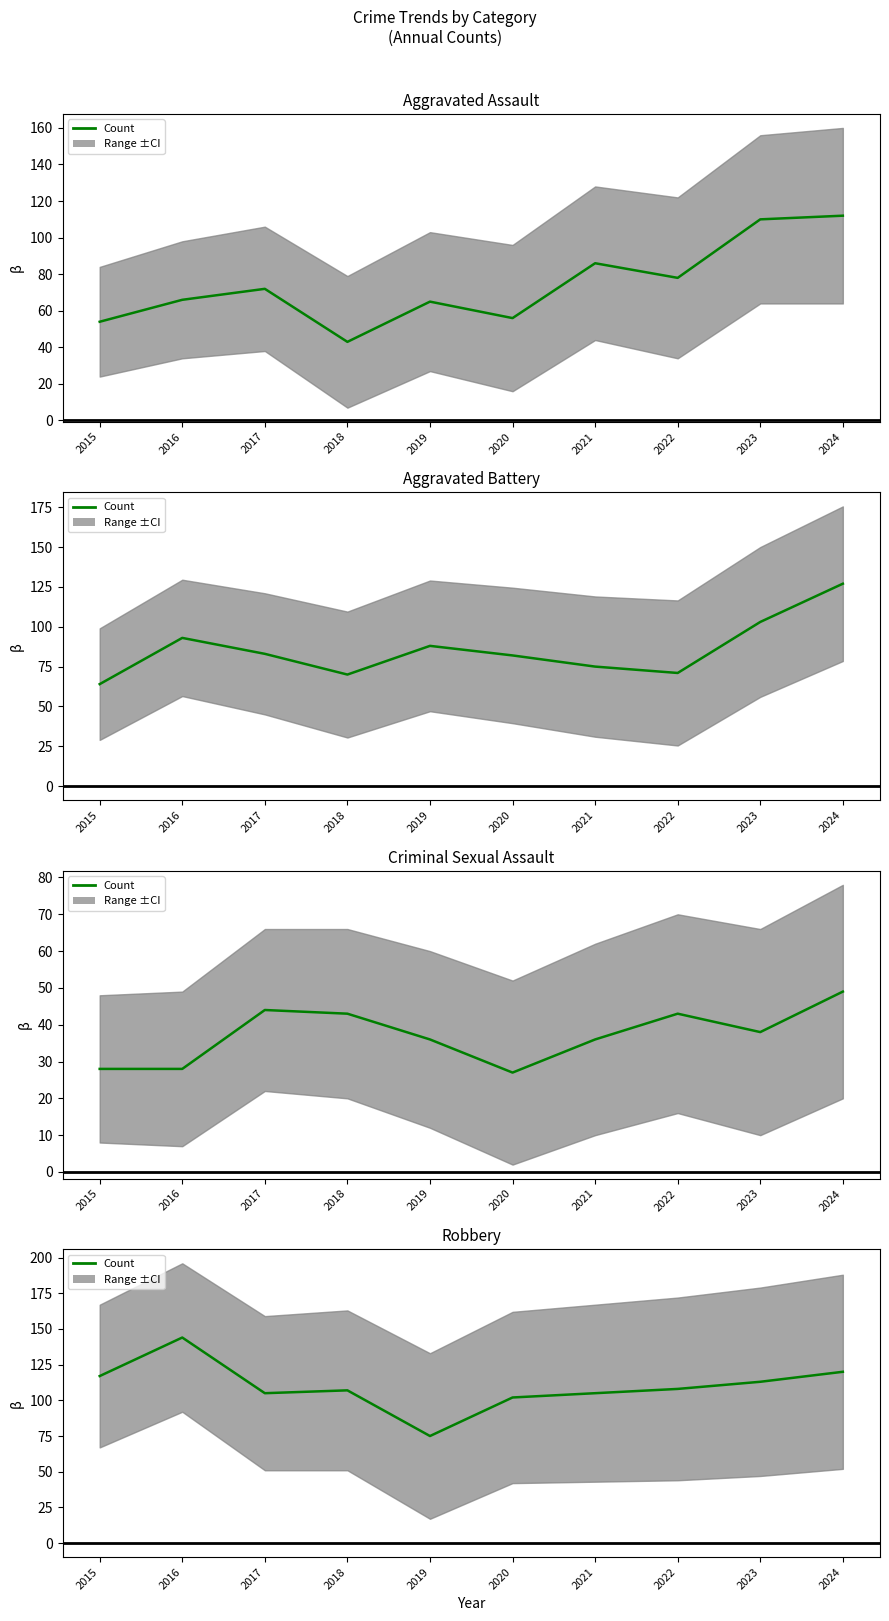

Does the chart have visible grid lines?

No